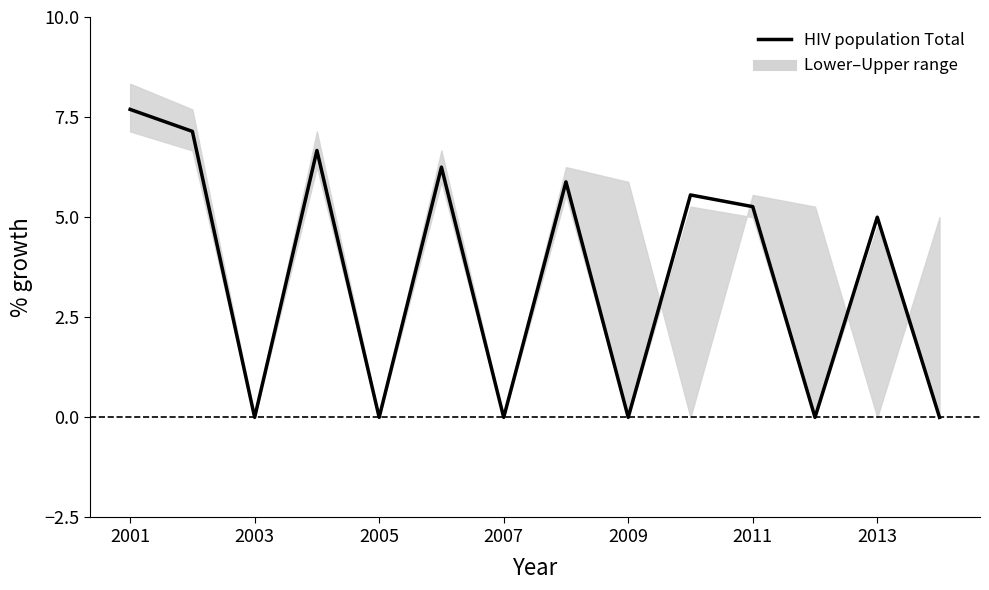

What is the change in value from 2001 to 2011?

-2.4